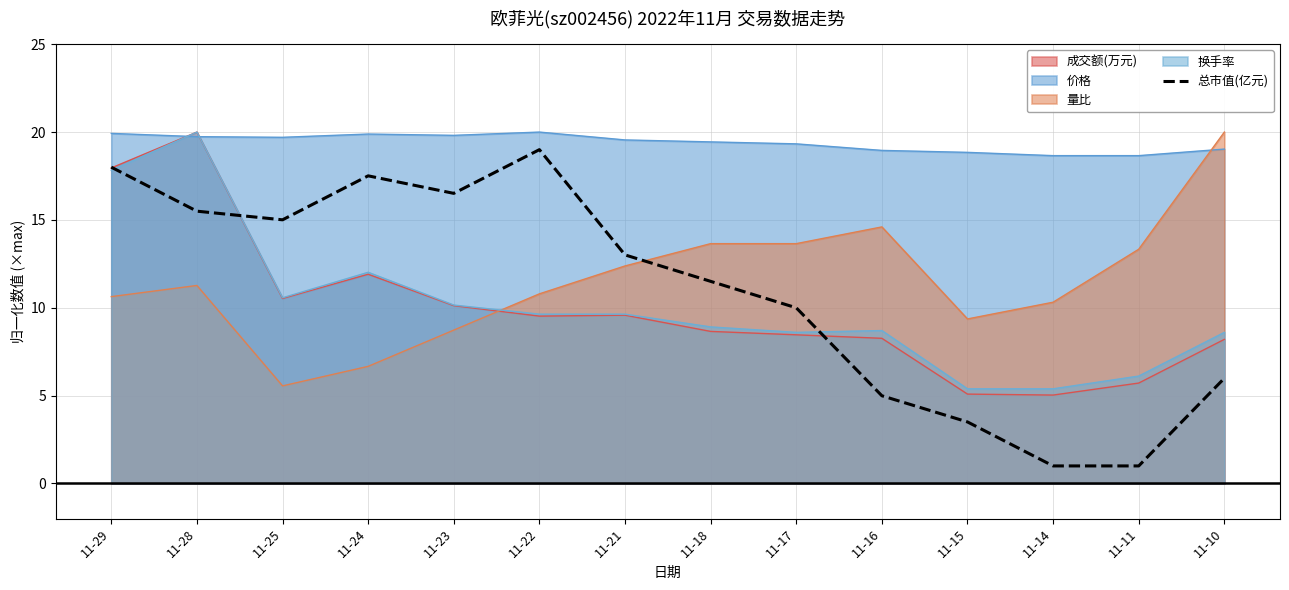

At which label is the value closest to 10?

11-17